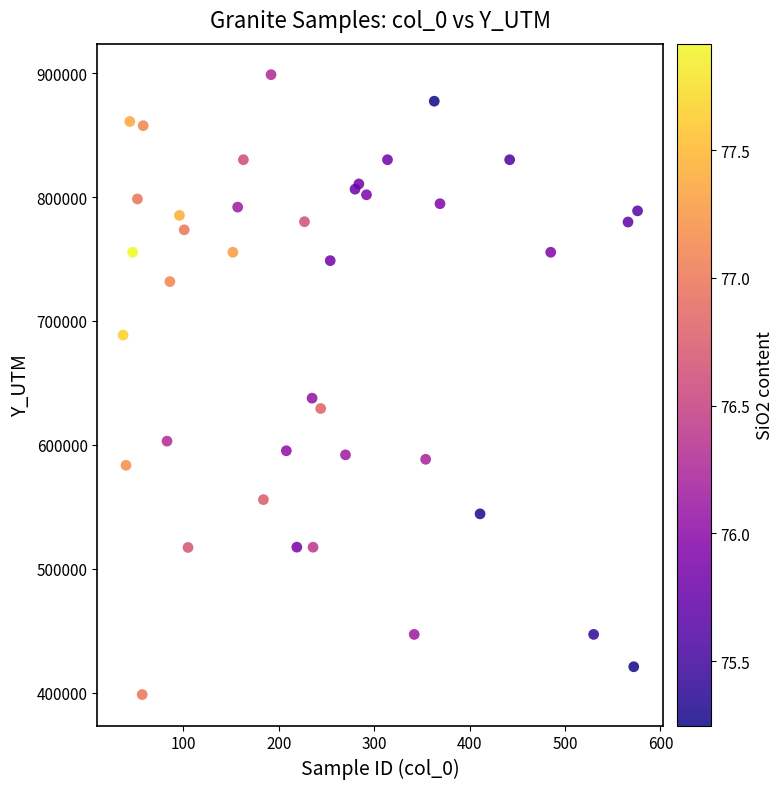

What Y value in the scatter plot is closest to 648637?

637692.7